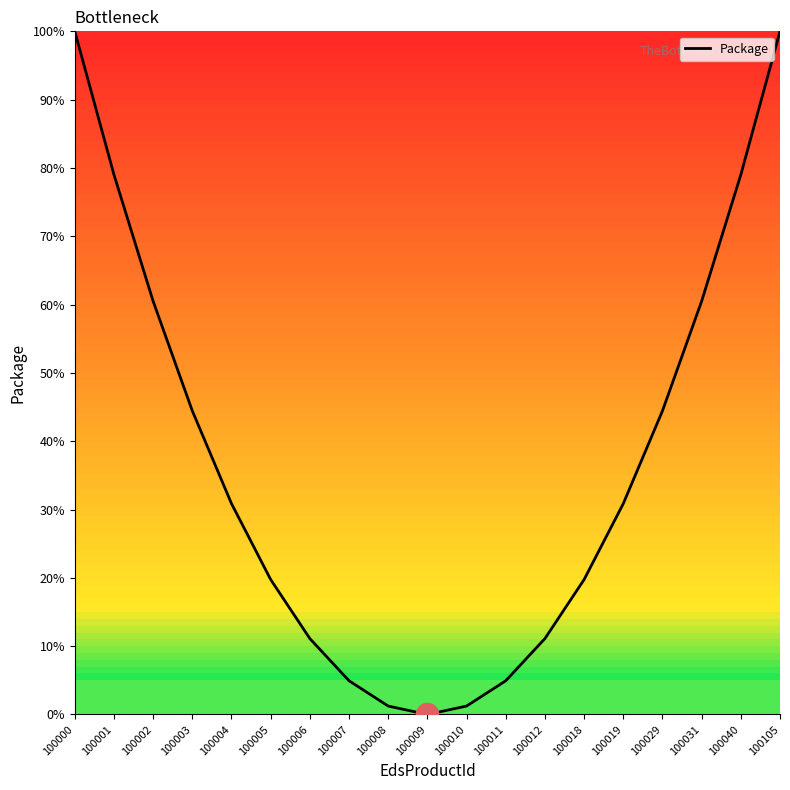

What is the maximum value shown in the chart?

100.0